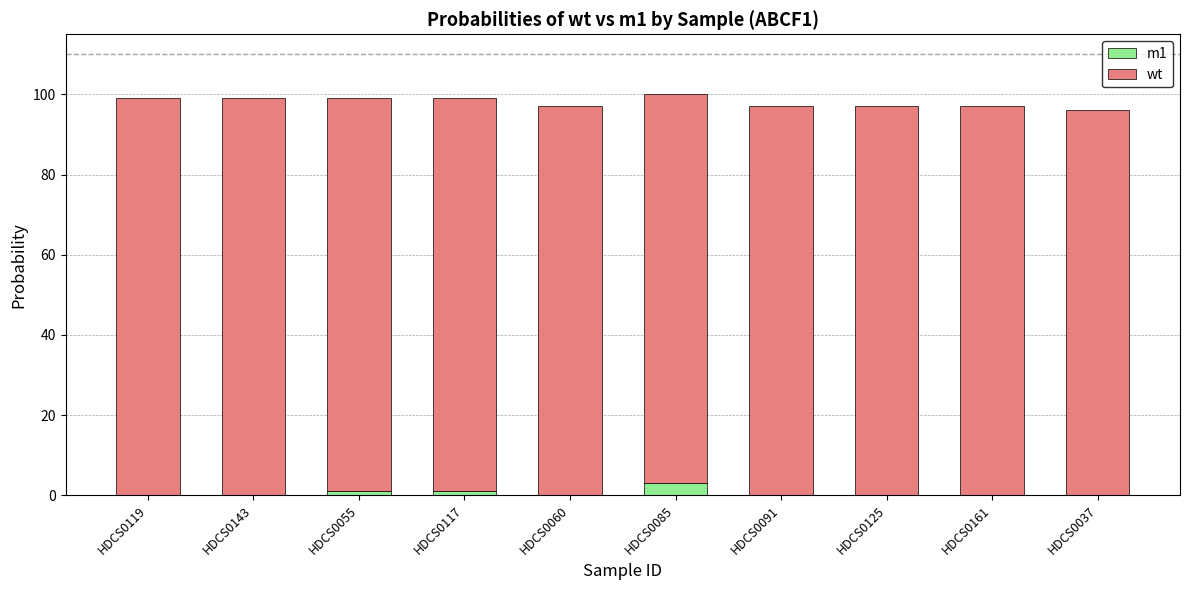

What is the total value across all series at HDCS0119?

99